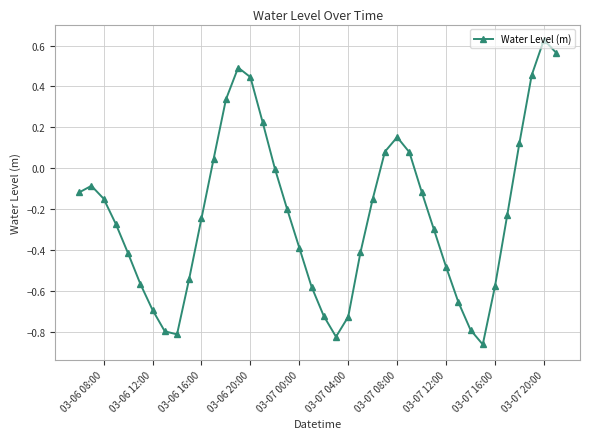

How many interior local valleys (lower than both neighbors) does the data have?

3